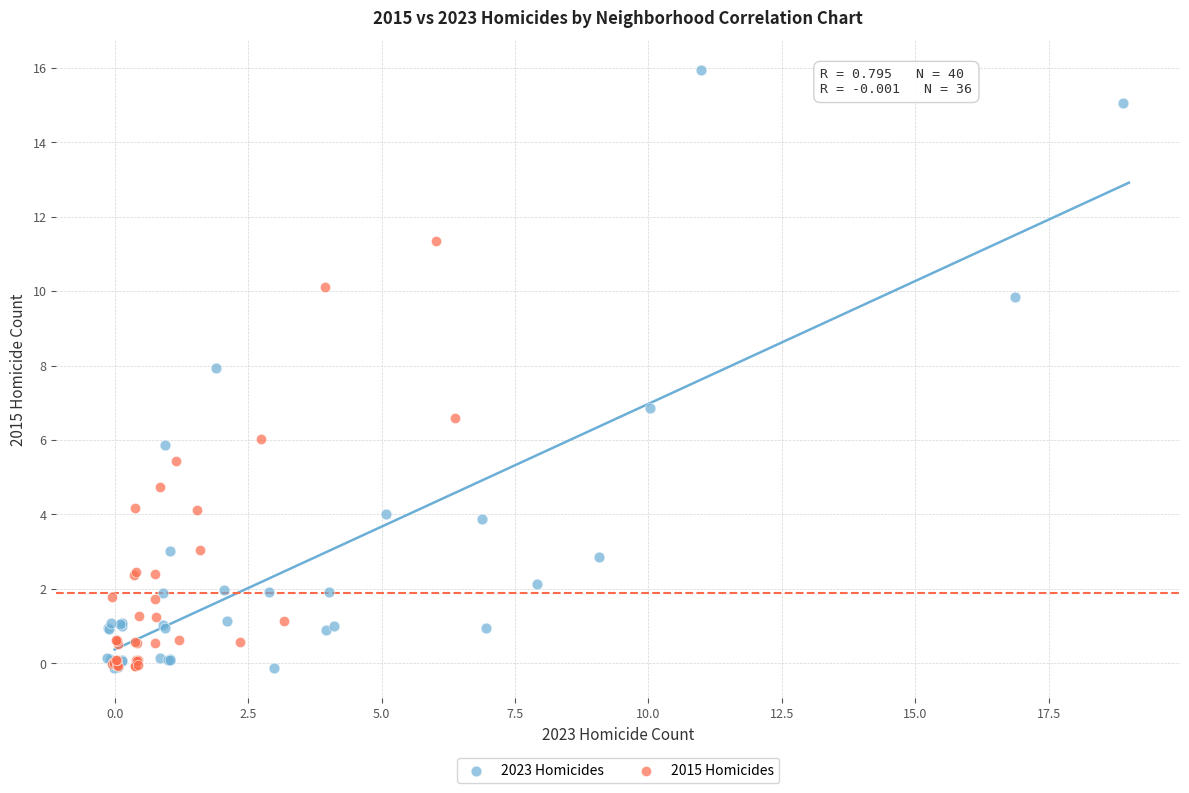

What are all the series names shown in the legend?

2023 Homicides, 2015 Homicides